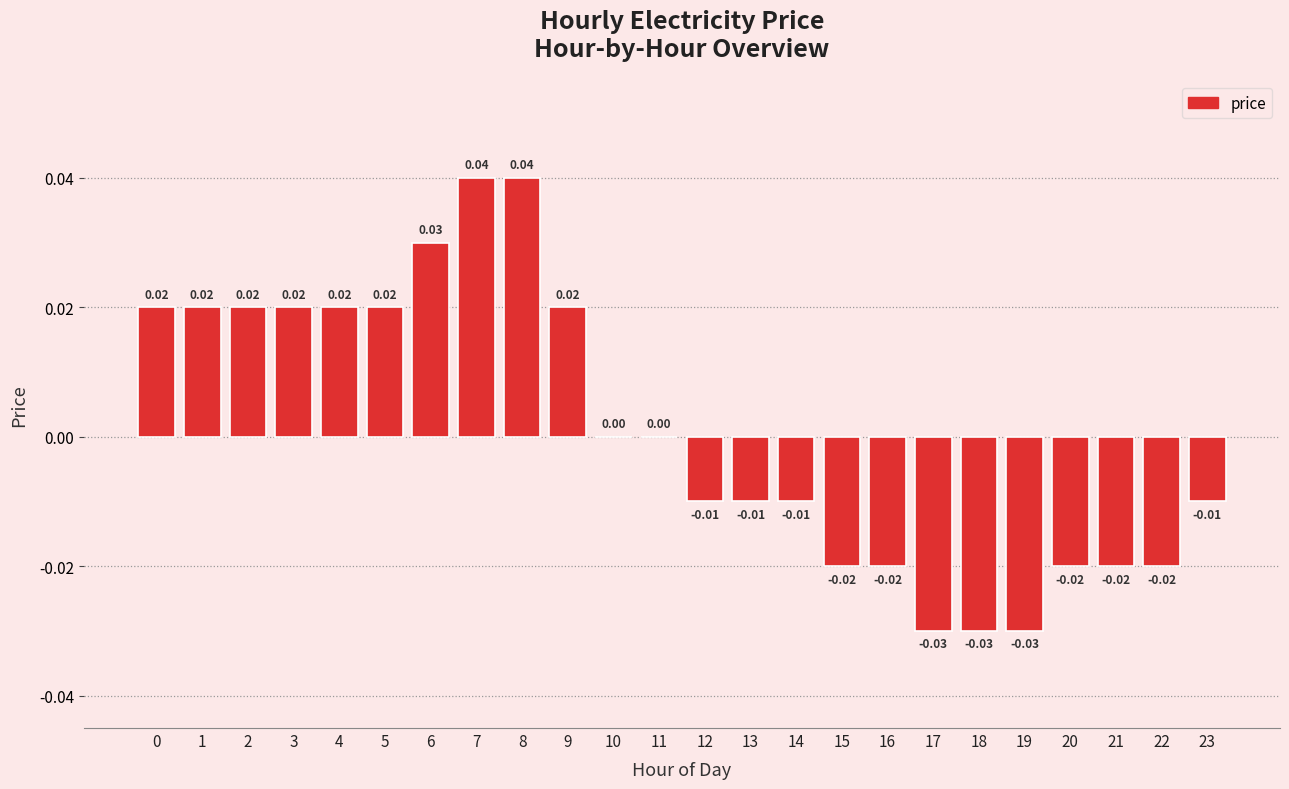

Which has a higher value, 17 or 22?

22